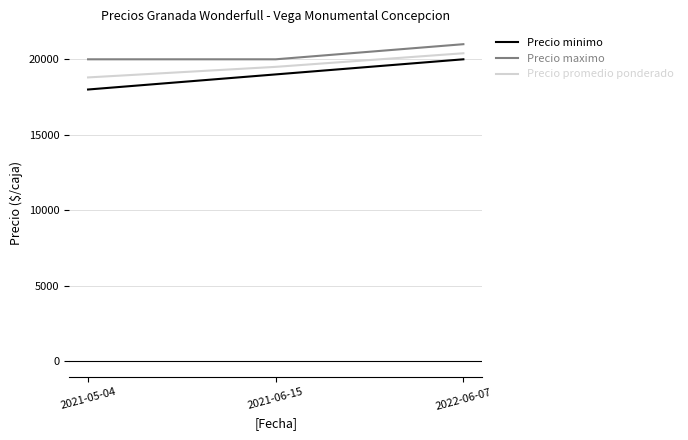

What are all the series names shown in the legend?

Precio minimo, Precio maximo, Precio promedio ponderado